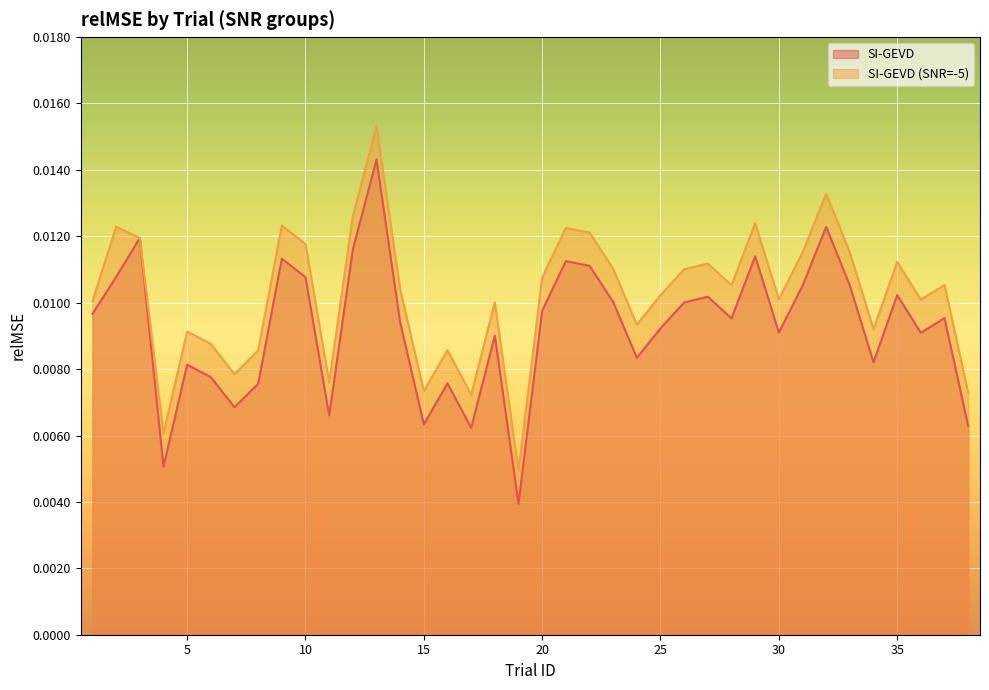

At how many categories does at least one series exceed 0?

38